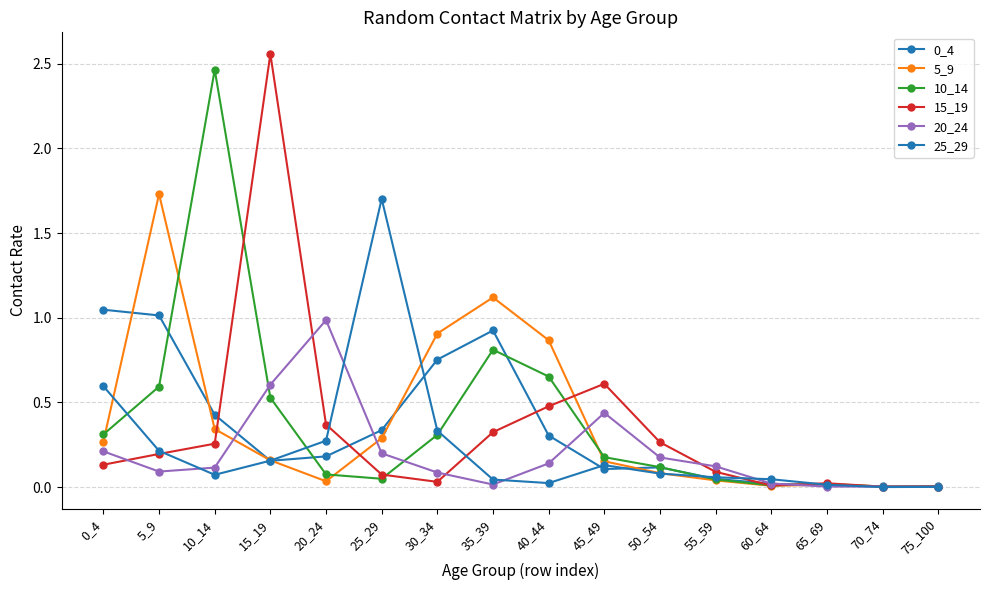

Which series has the largest range (max minus min)?

15_19